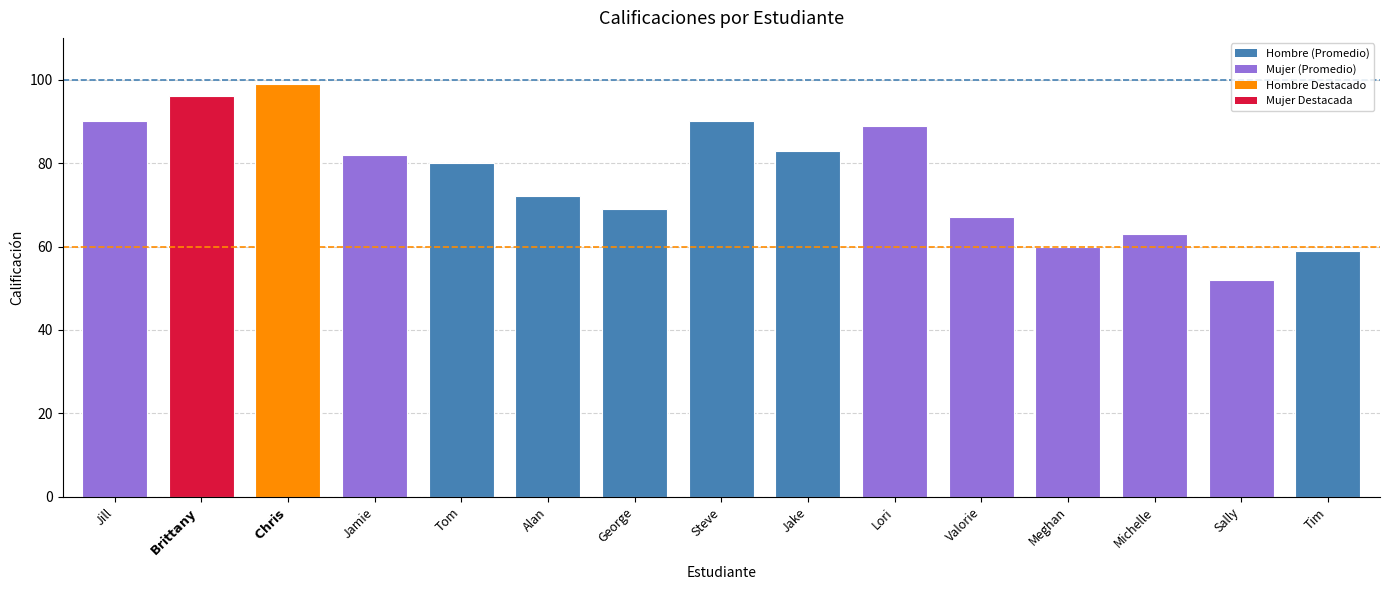

Which category has the lowest value across all series?

Sally